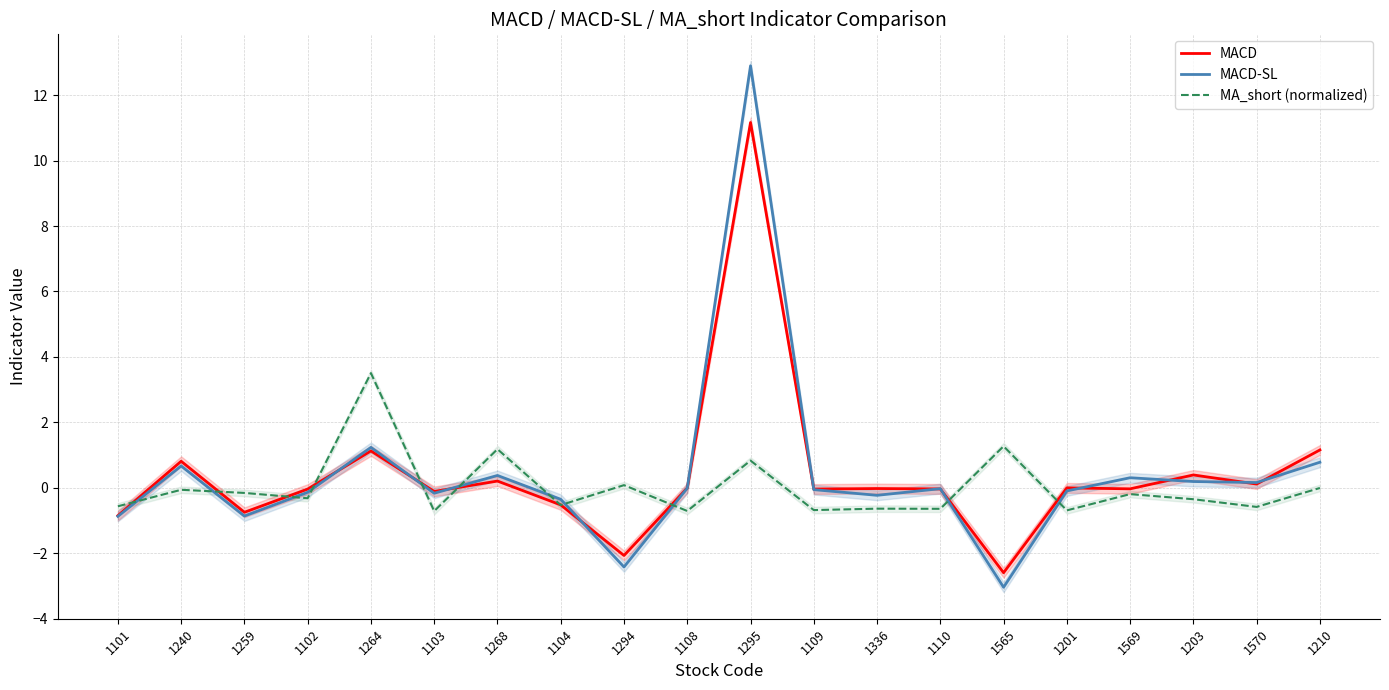

How many lines are shown in the chart?

3